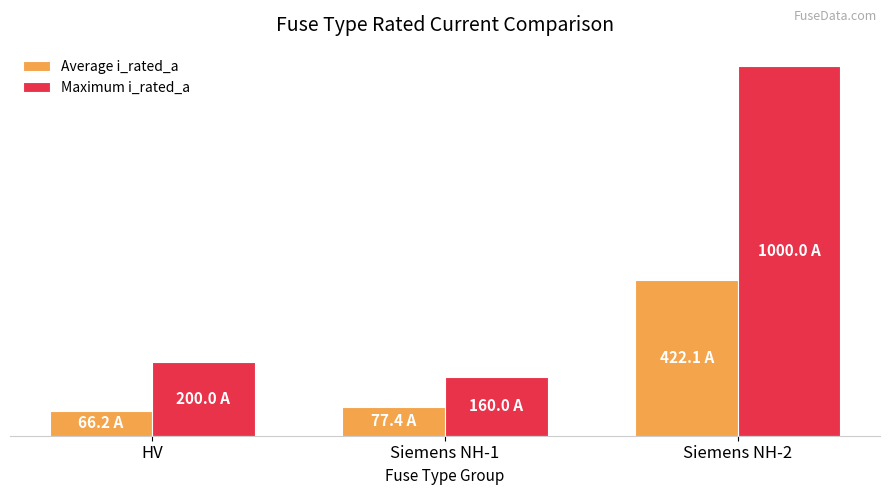

Are the bars grouped side by side (vs. stacked)?

Yes